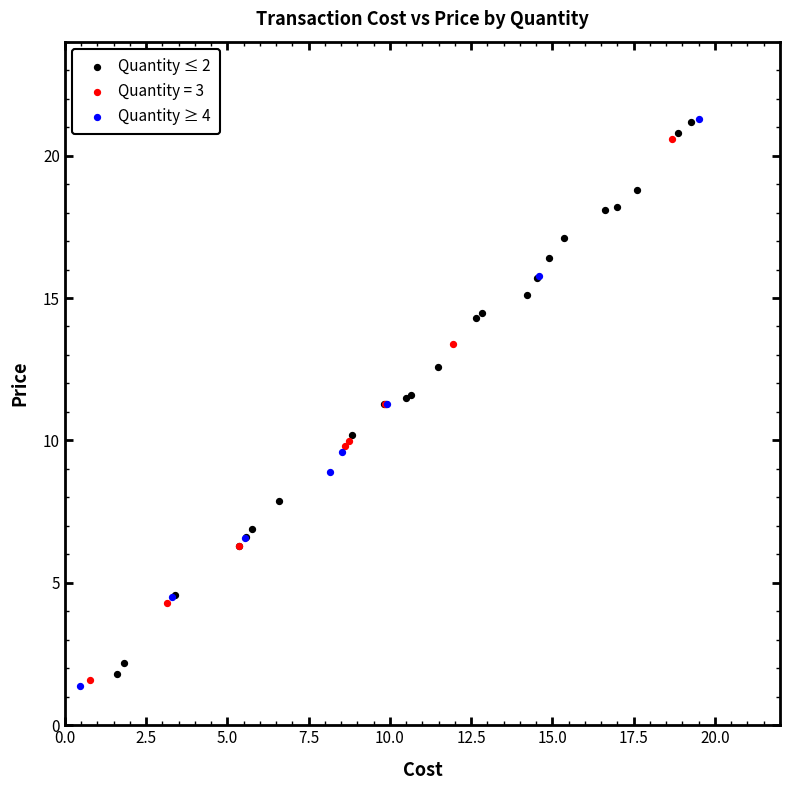

What are all the series names shown in the legend?

Quantity ≤ 2, Quantity = 3, Quantity ≥ 4